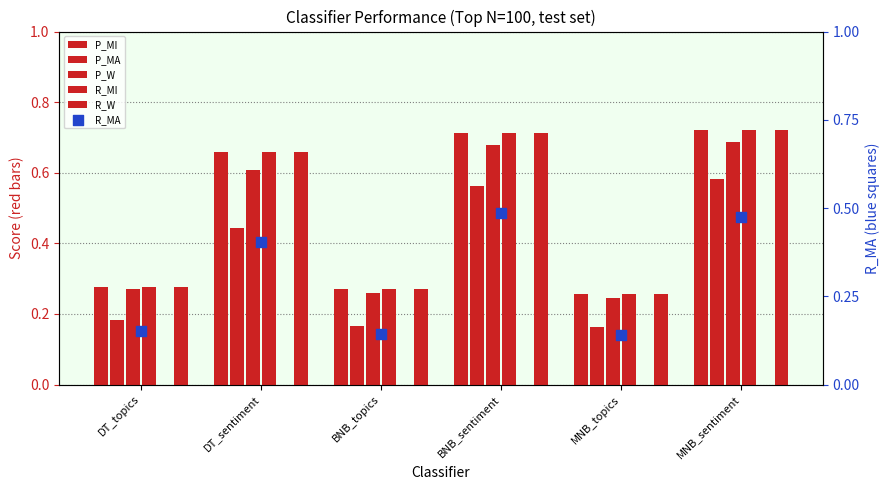

Which series has the largest Y range (max minus min)?

P_MI